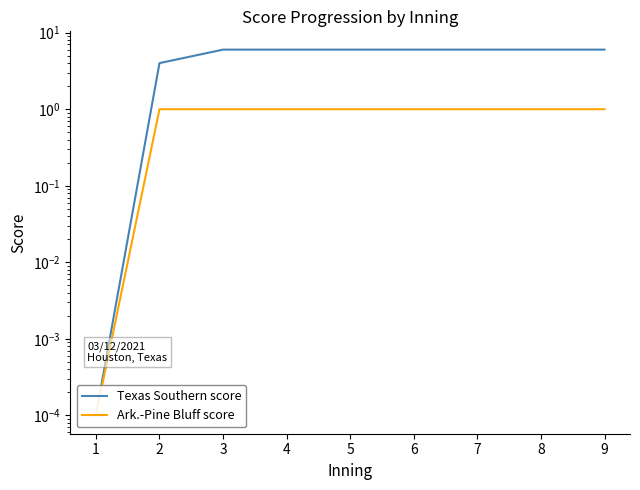

True or false: Ark.-Pine Bluff score and Texas Southern score intersect in this chart.

False